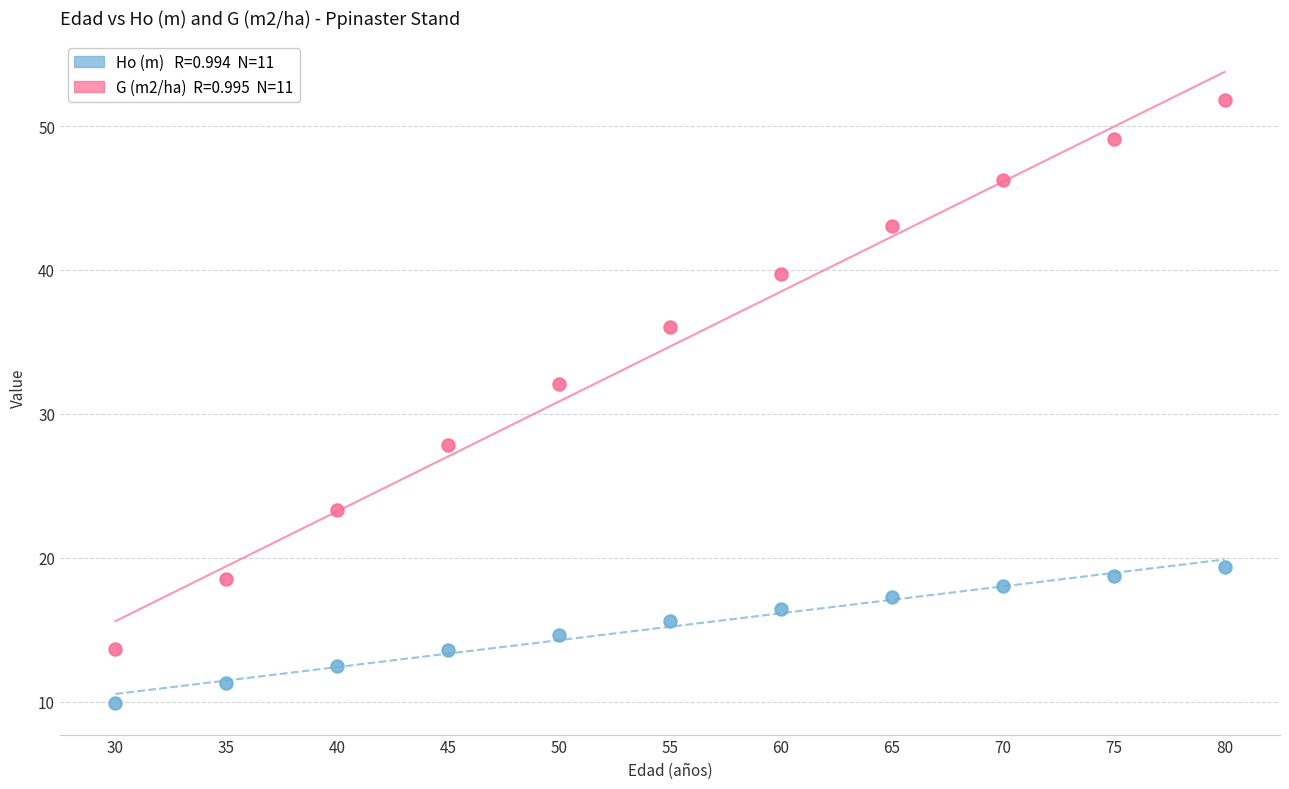

Across all data points, what is the range of Y values (max minus min)?

41.9